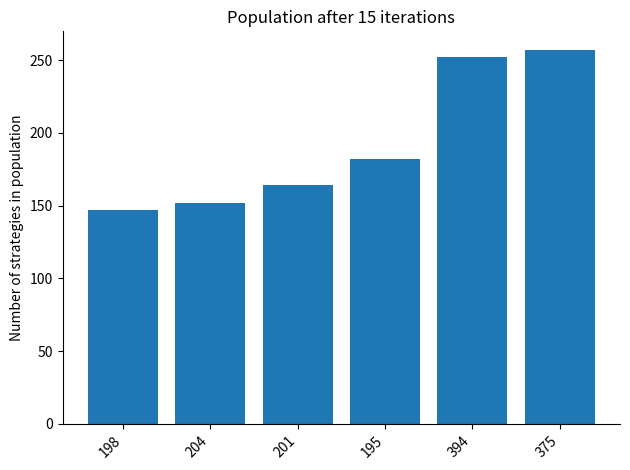

What value does the data have at 201?

164